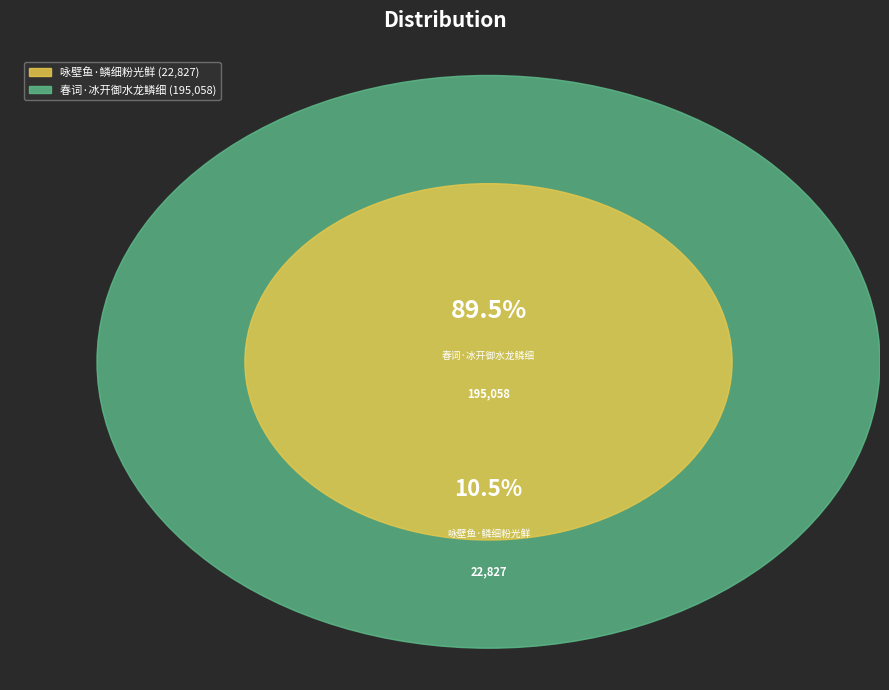

To the nearest percent, what is the average slice percentage?

50%